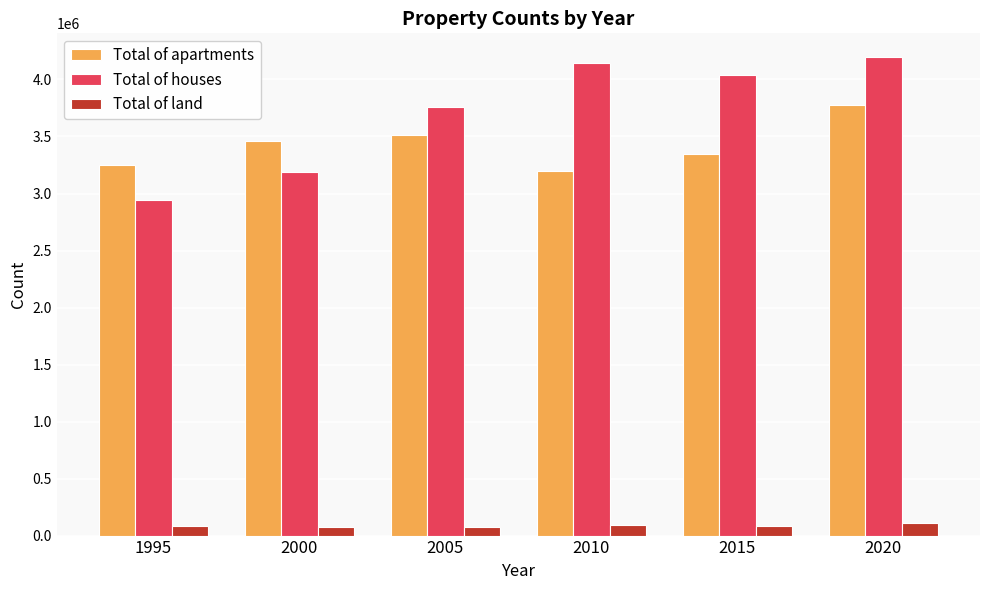

At which label does Total of land first exceed 87000?

2010